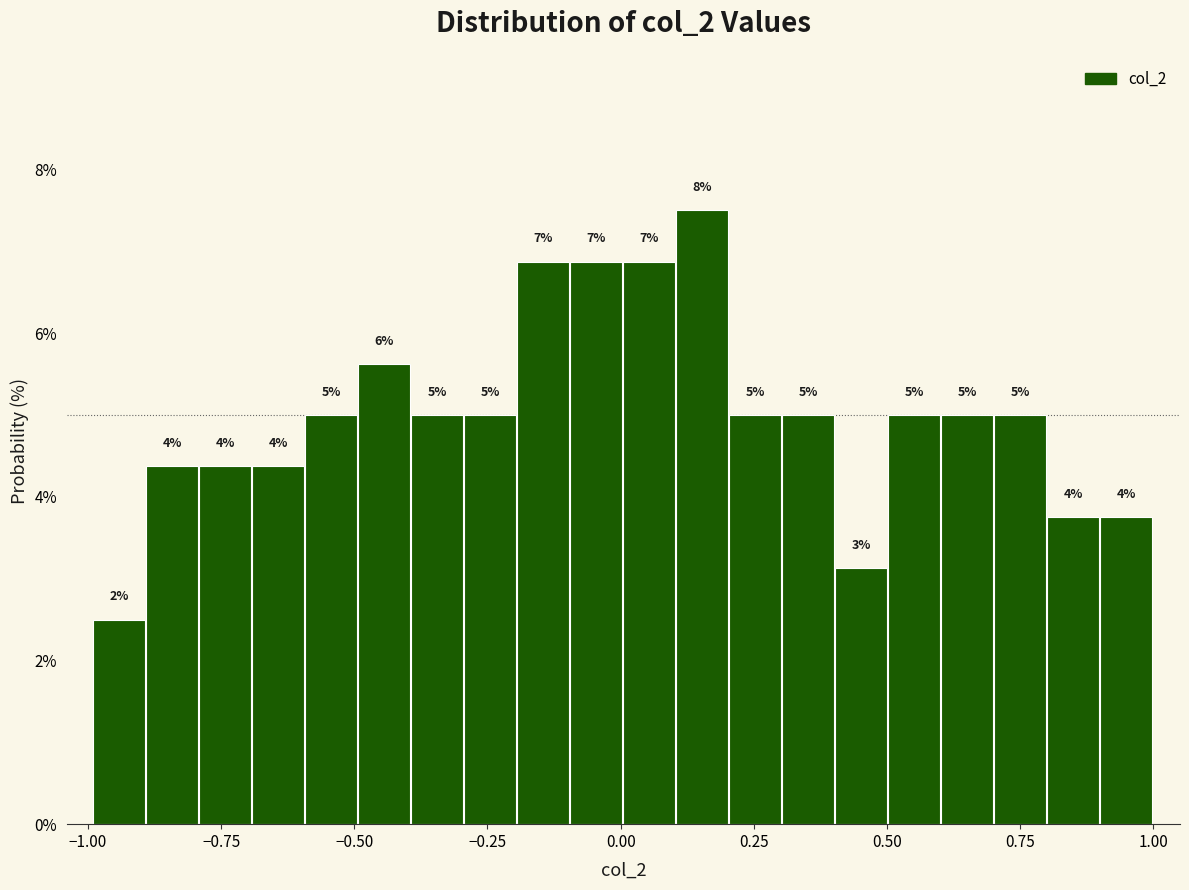

Read against the x-axis, roughly where is the centre of the tallest bar?

0.15